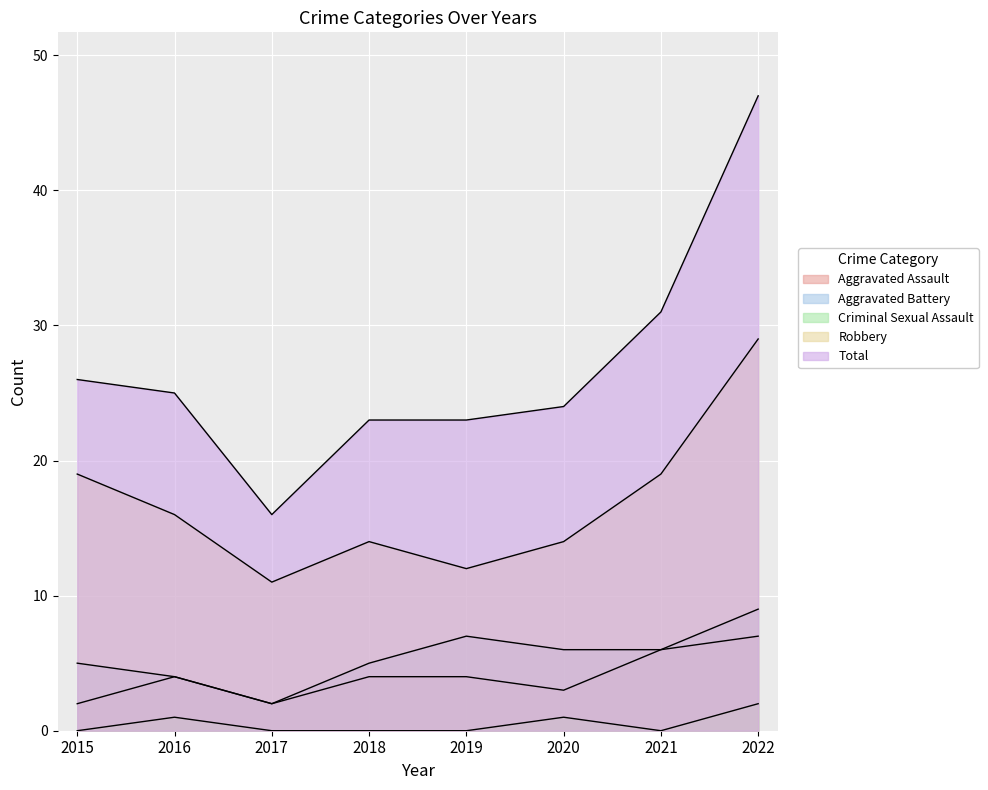

What is the difference between the highest and lowest values at 2021?

31